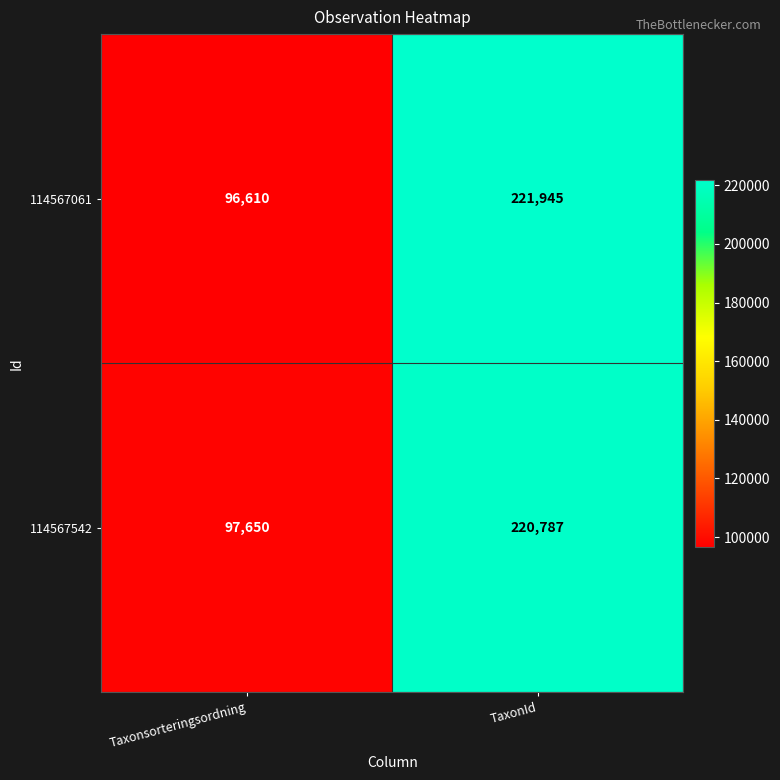

Count the number of data series in this chart.

2